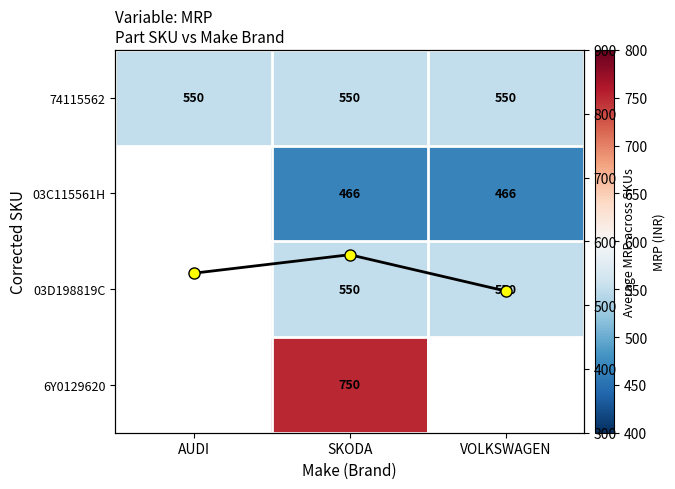

What is the smallest value displayed?

466.0